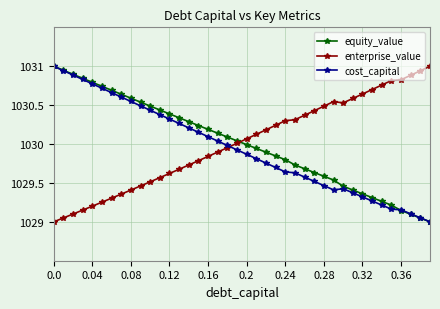

What is the maximum value shown in the chart?

1031.0